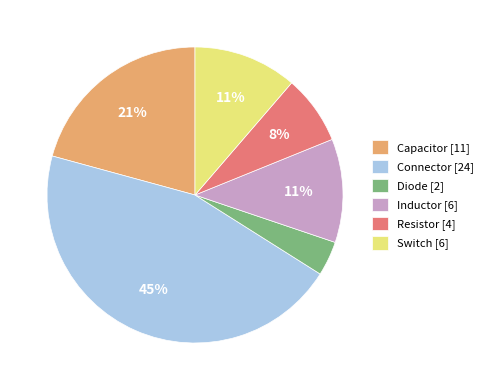

The Connector slice represents 39% of the pie. True or false?

False